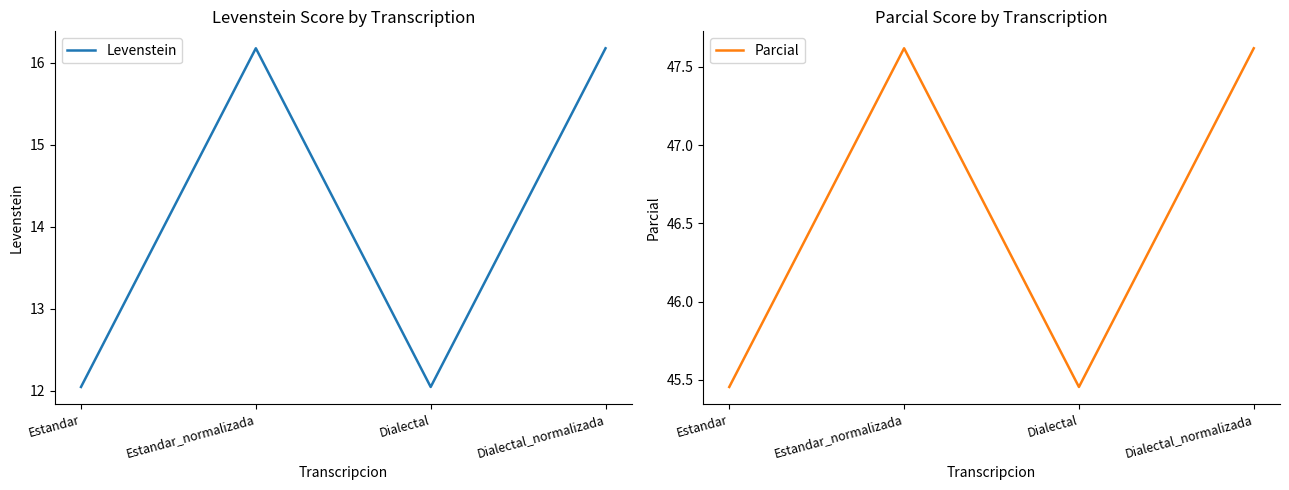

True or false: Parcial has a value of 47.6 at Estandar_normalizada.

True